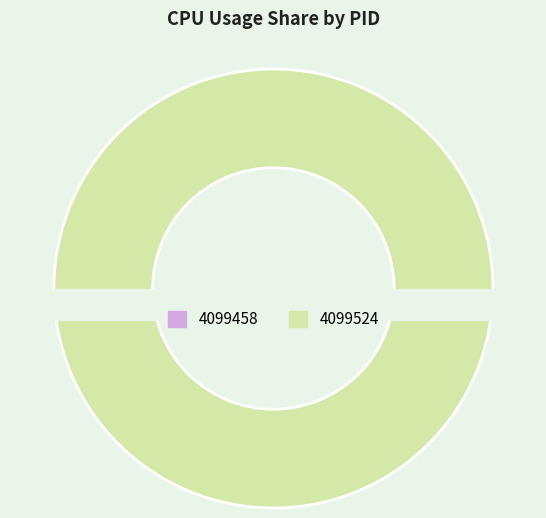

Which category accounts for the majority?

4099524